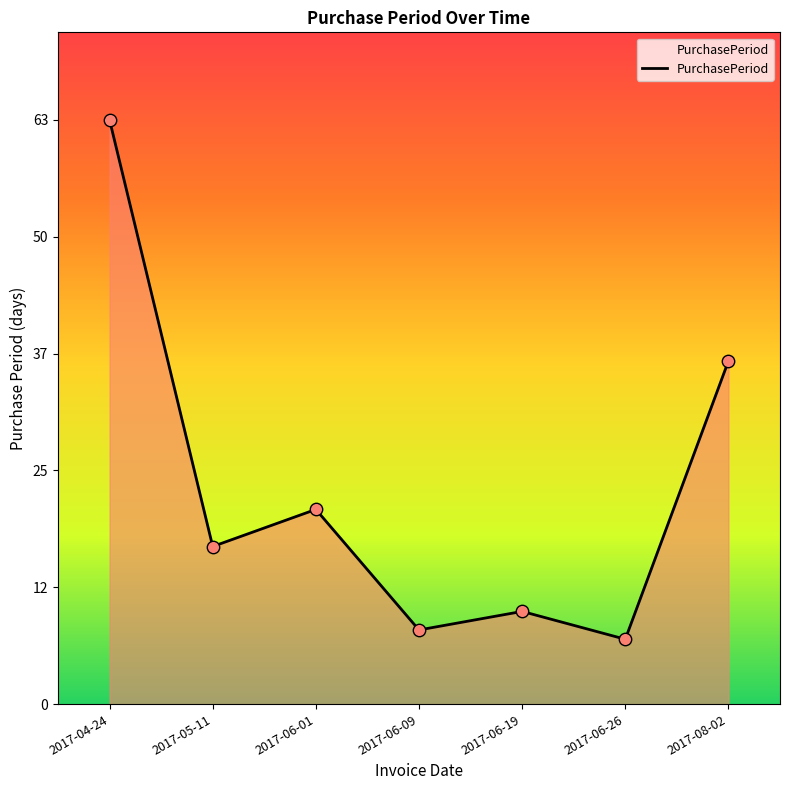

What is the ratio of the value at 2017-05-11 to the value at 2017-08-02?

0.5